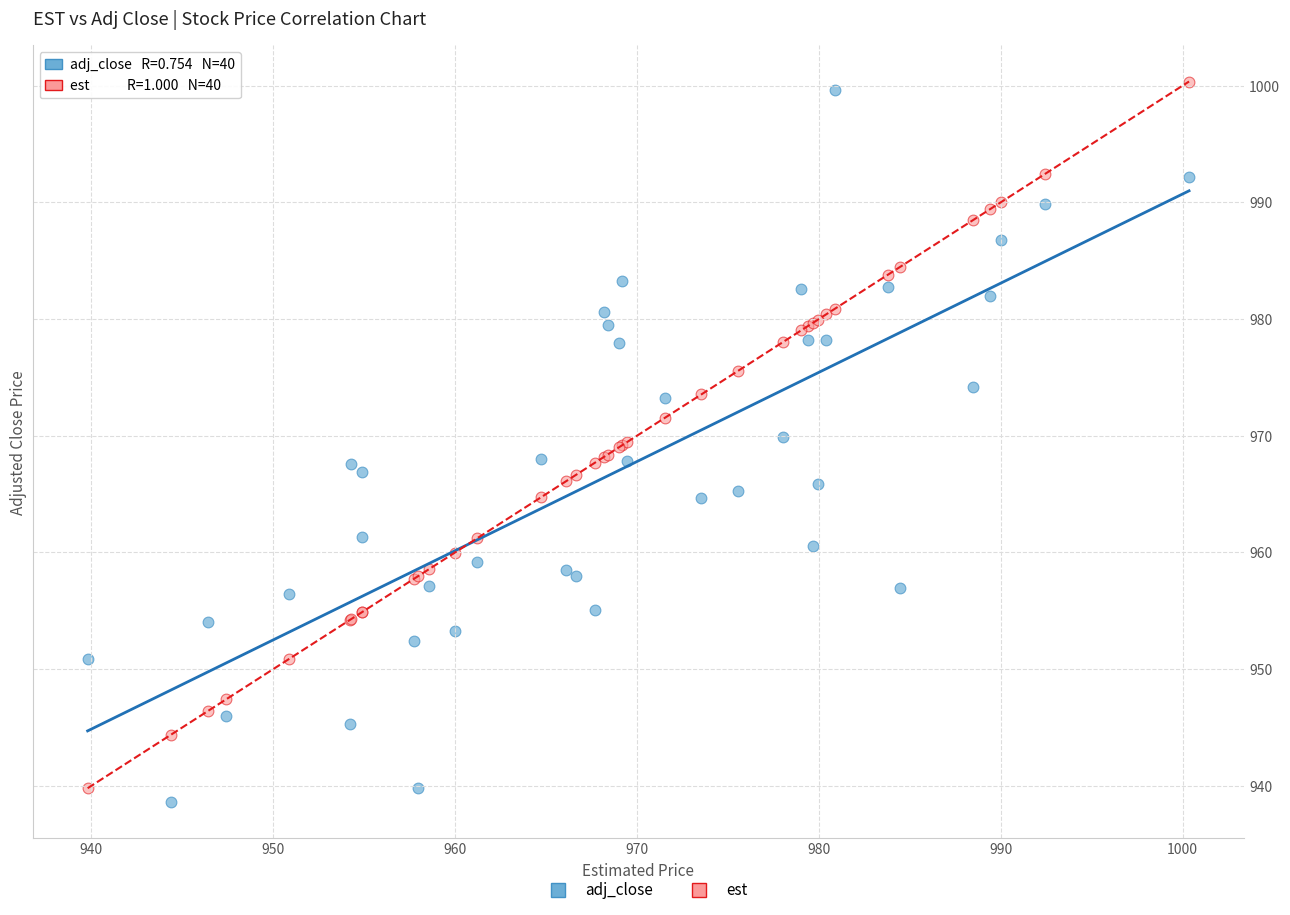

What is the X range (max minus min) for the scatter plot?

60.6